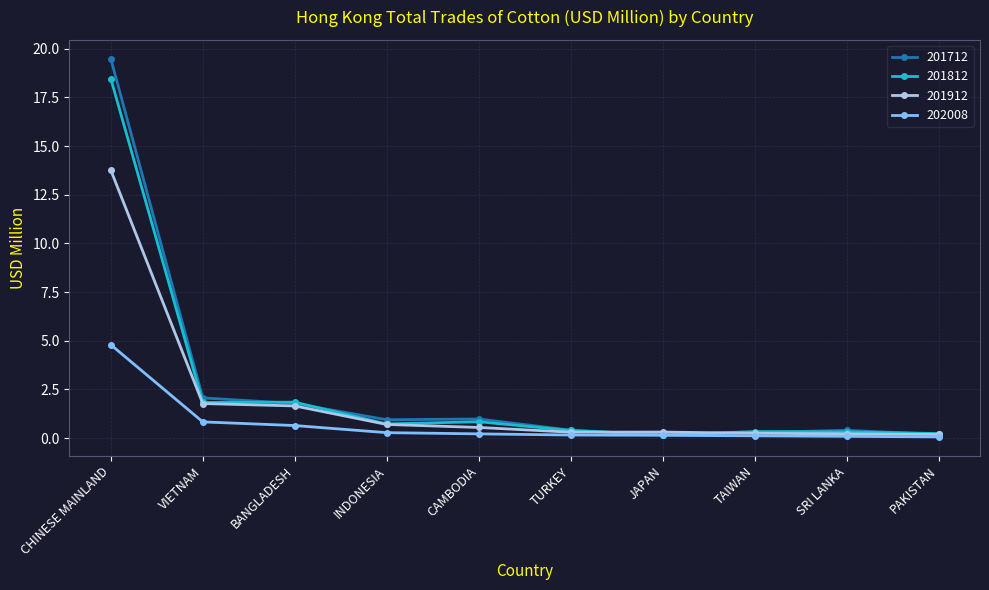

What is the label of the 8th point from the left?

TAIWAN